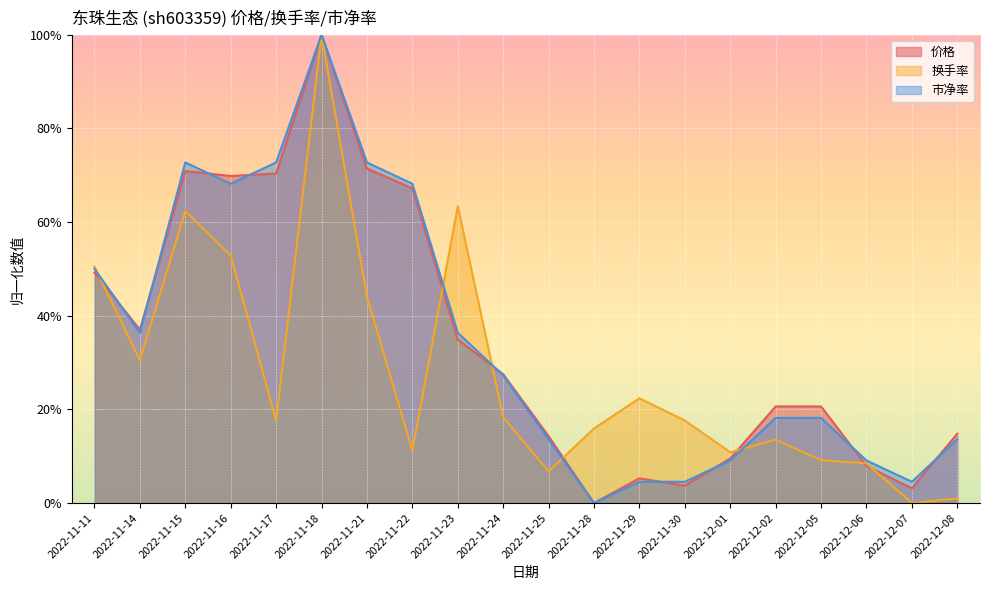

At 2022-11-18, list the series in order from smallest to largest.

市净率, 价格, 换手率